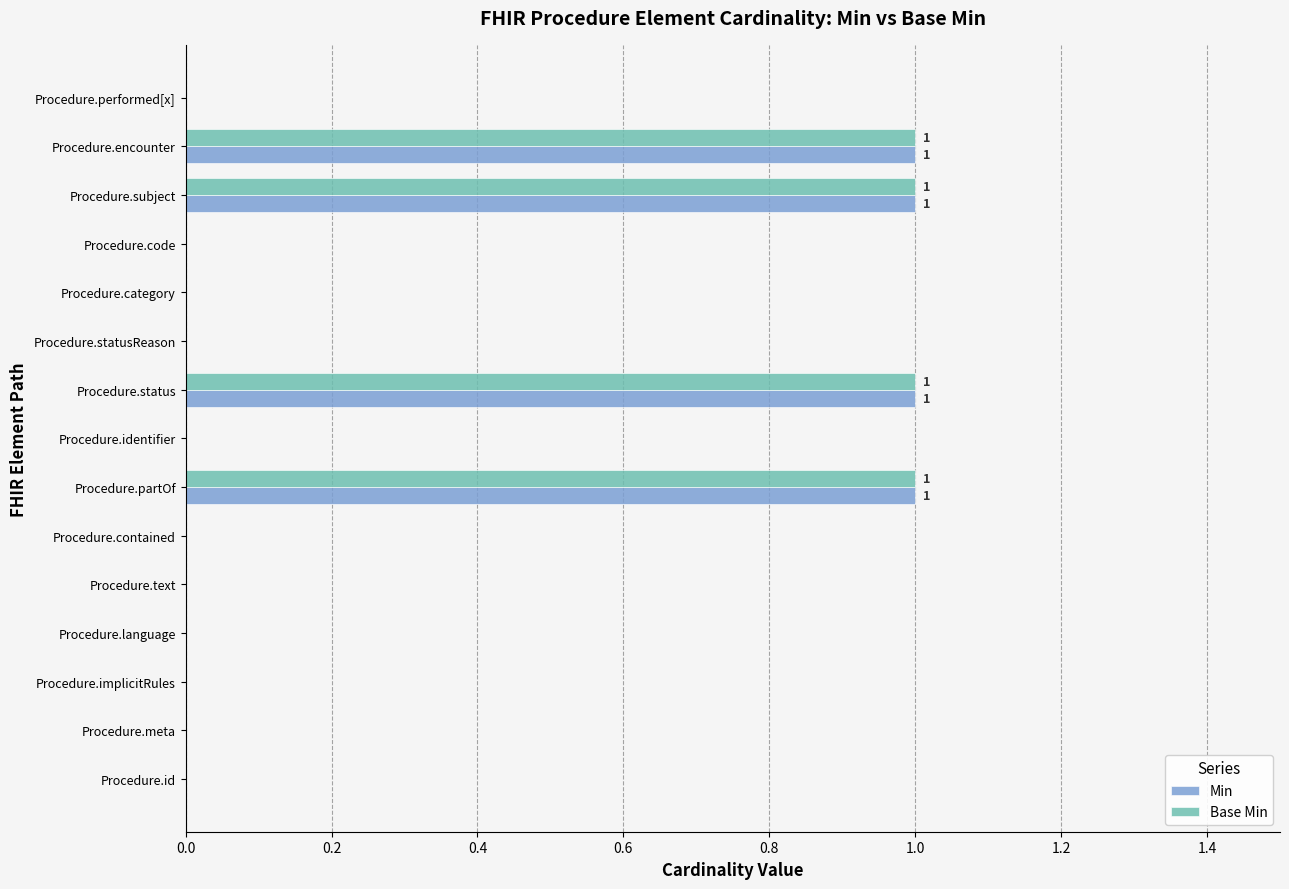

True or false: Base Min has a value of -1 at Procedure.code.

False